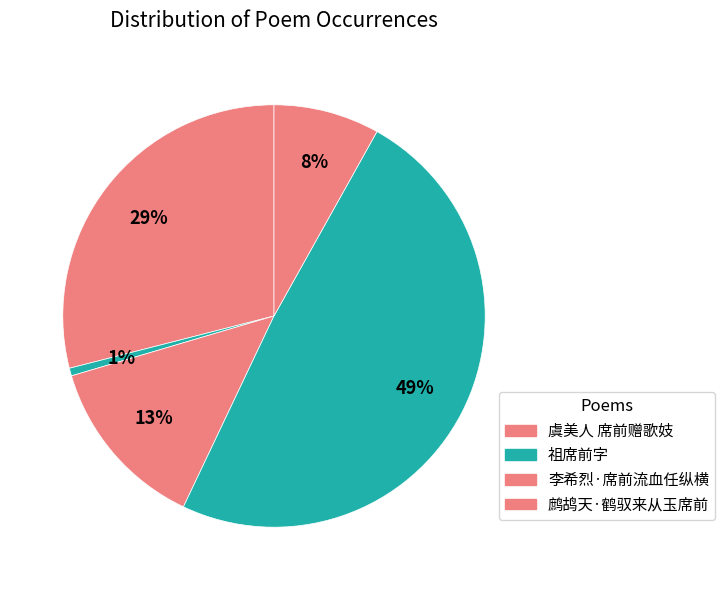

How many slices are in this pie chart?

5